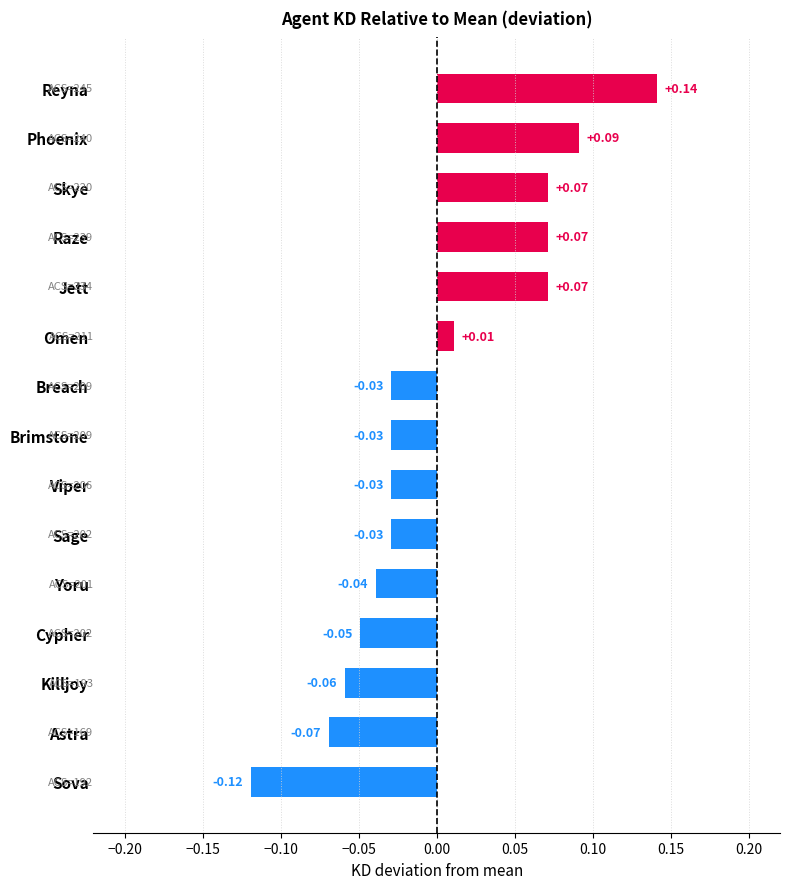

Which category has the lowest value across all series?

Sova